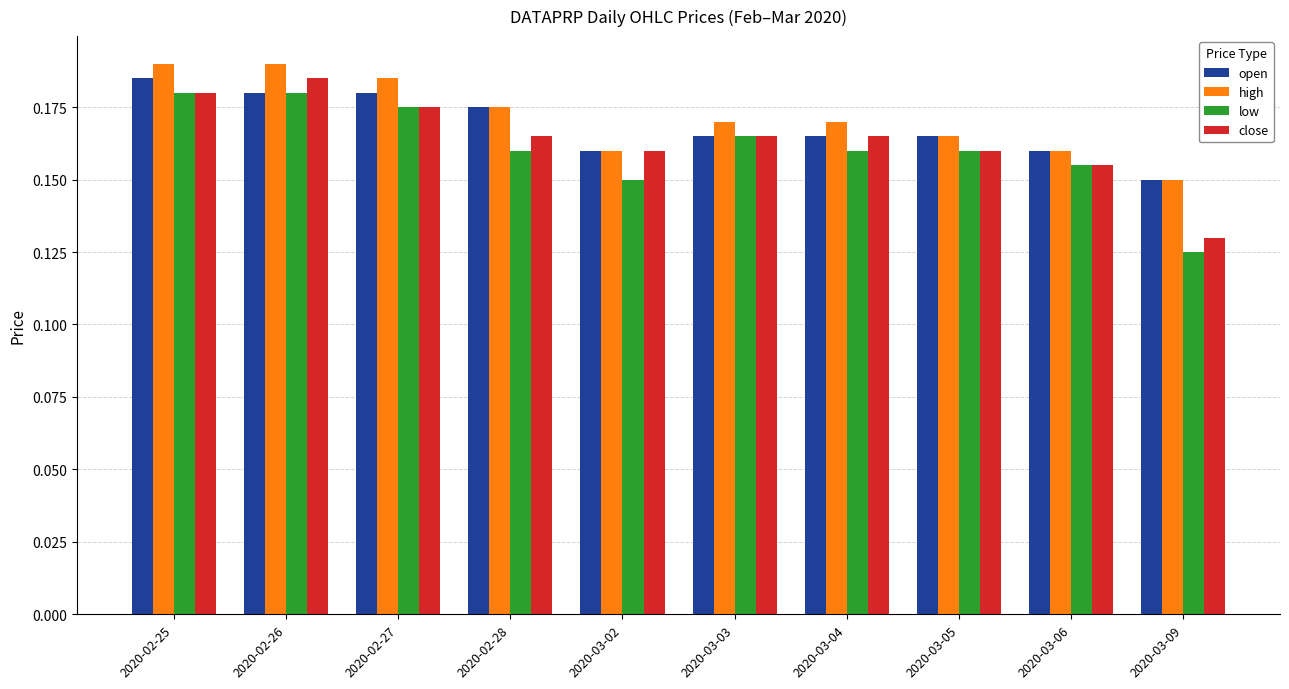

What is the sum of all high values?

1.7